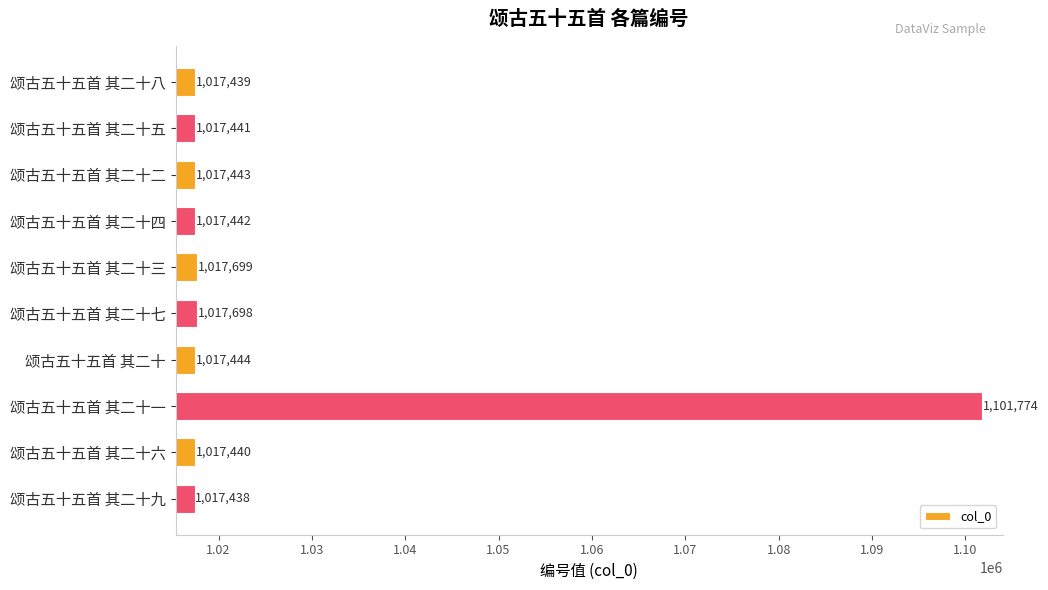

Is it true that the value at 颂古五十五首 其二十 is 1017444?

True